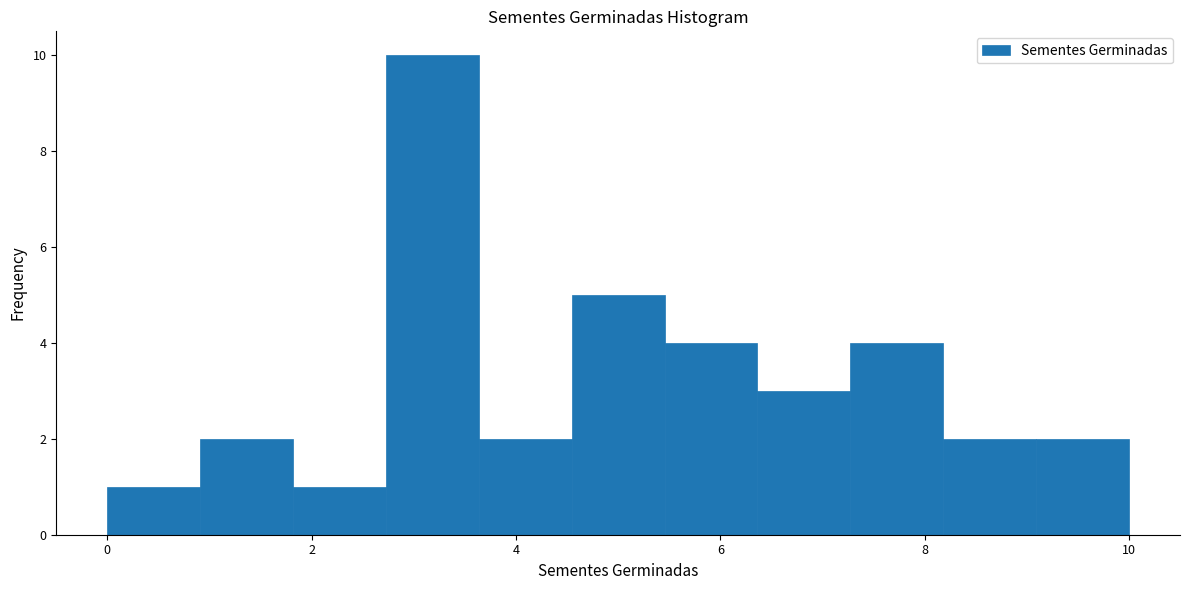

Reading left to right, transcribe this chart: for each bar, give the range it covers on the x-axis and its height. Neither the bar edges nor the heights are printed on the chart, so give them approximately, as read against the axes.

0.0 to 1.0: 1
1.0 to 1.8: 2
1.8 to 2.8: 1
2.8 to 3.6: 10
3.6 to 4.6: 2
4.6 to 5.4: 5
5.4 to 6.4: 4
6.4 to 7.2: 3
7.2 to 8.2: 4
8.2 to 9.0: 2
9.0 to 10.0: 2